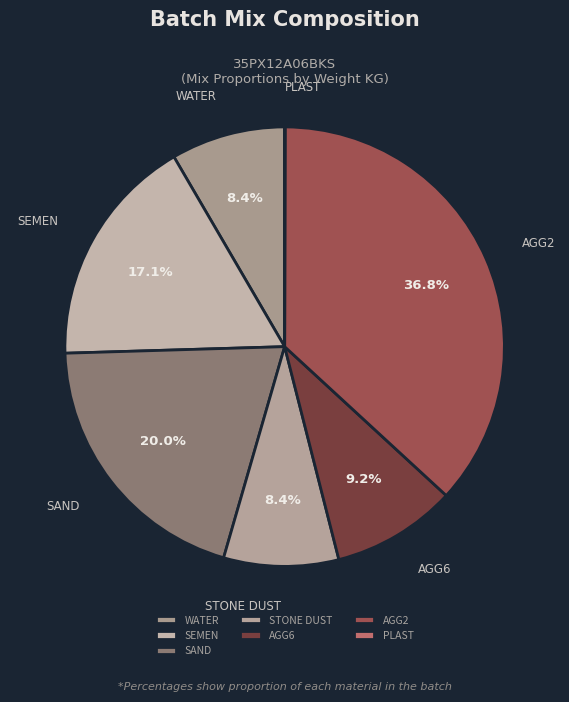

Is there a majority slice in this chart?

No